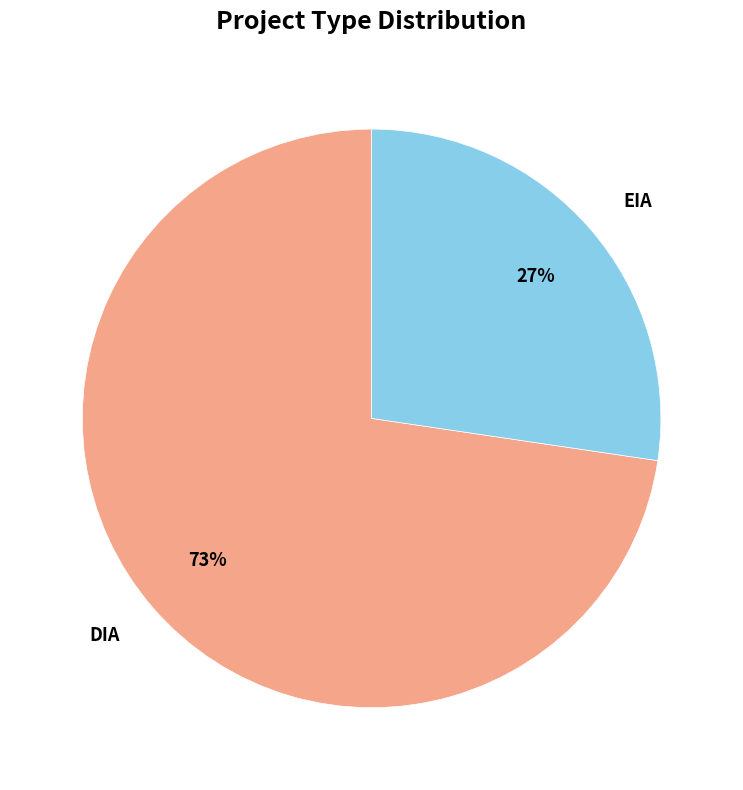

What is the smallest slice in the pie chart?

EIA